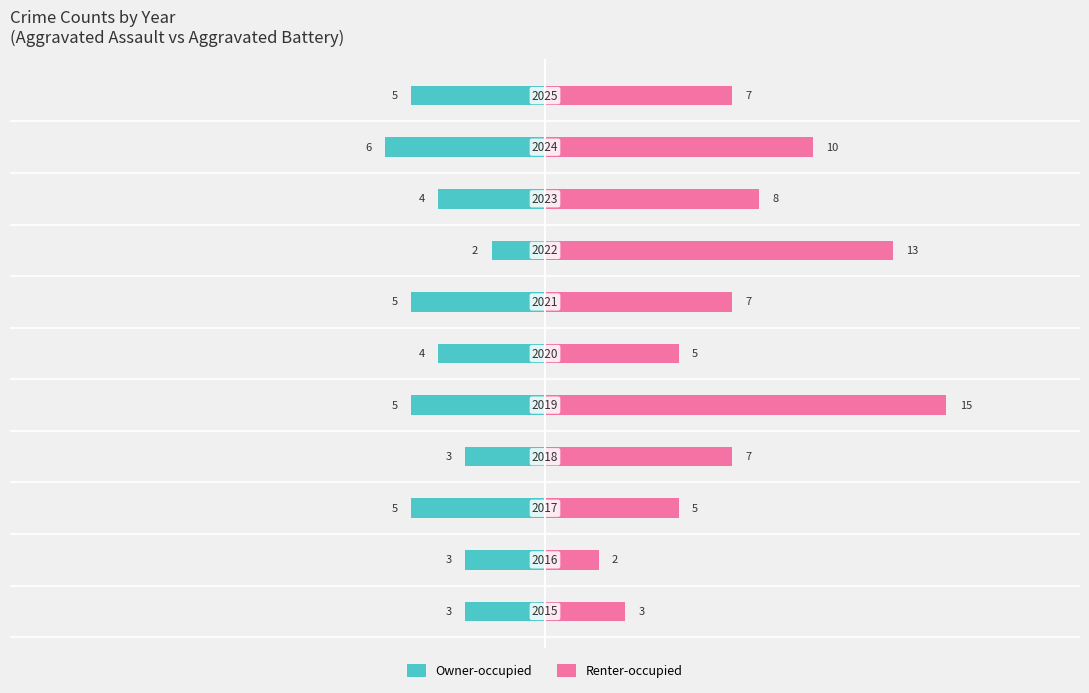

How many groups of bars are there?

11